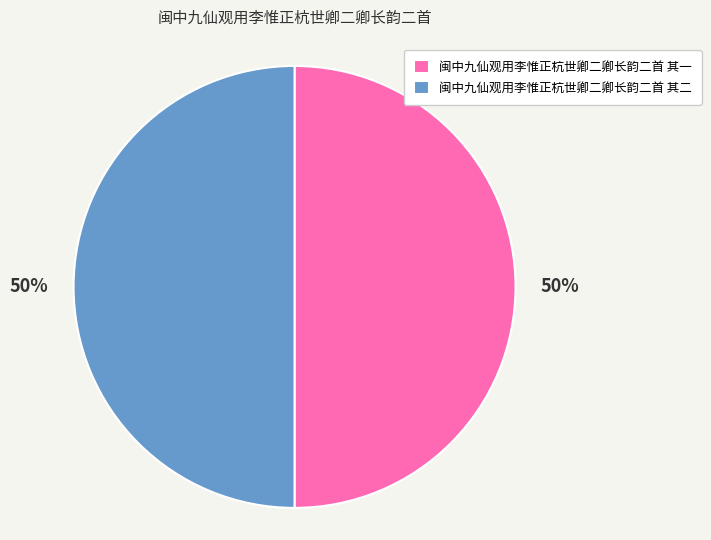

To the nearest percent, what percentage of the pie is 闽中九仙观用李惟正杭世卿二卿长韵二首 其二?

50%